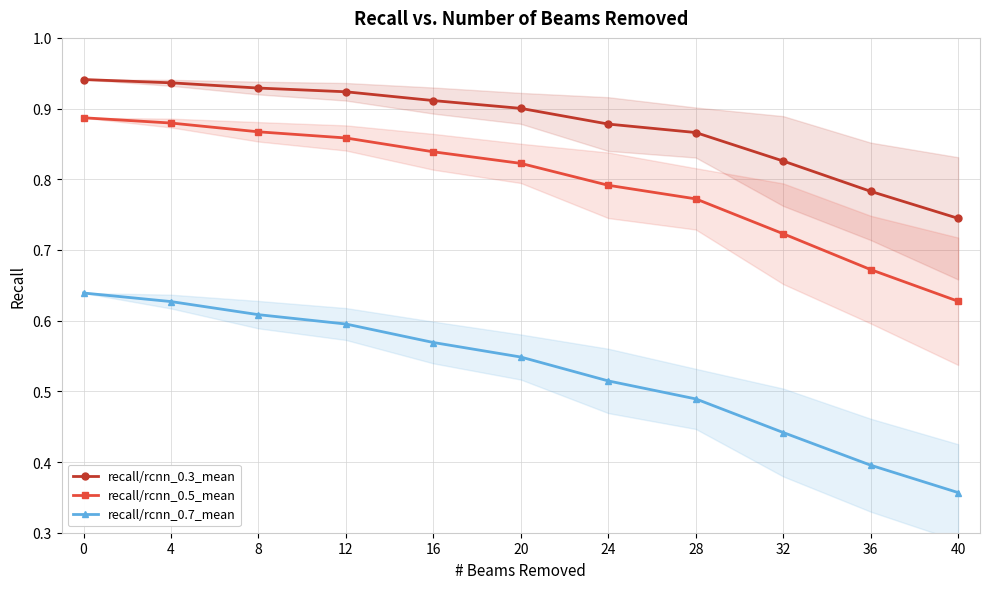

Count the number of data series in this chart.

3